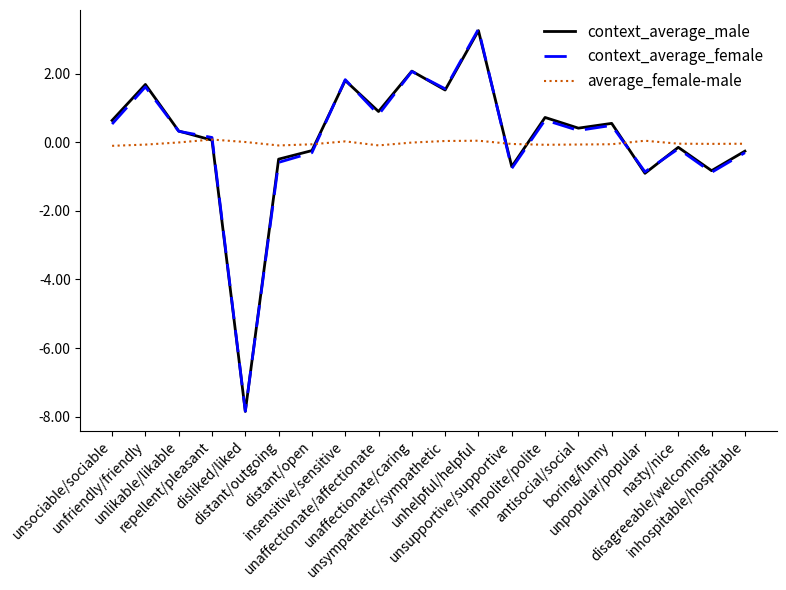

What is the greatest value displayed?

3.3